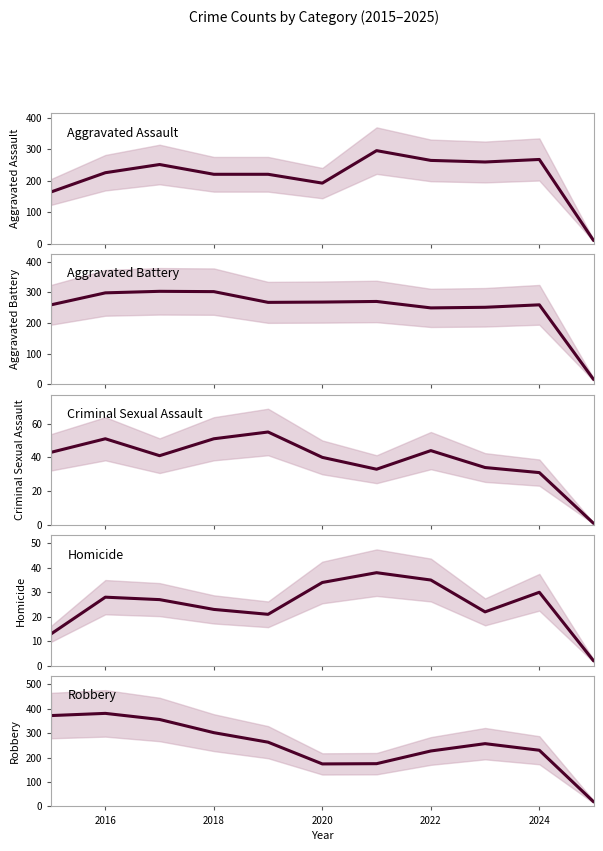

How many lines are shown in the chart?

5